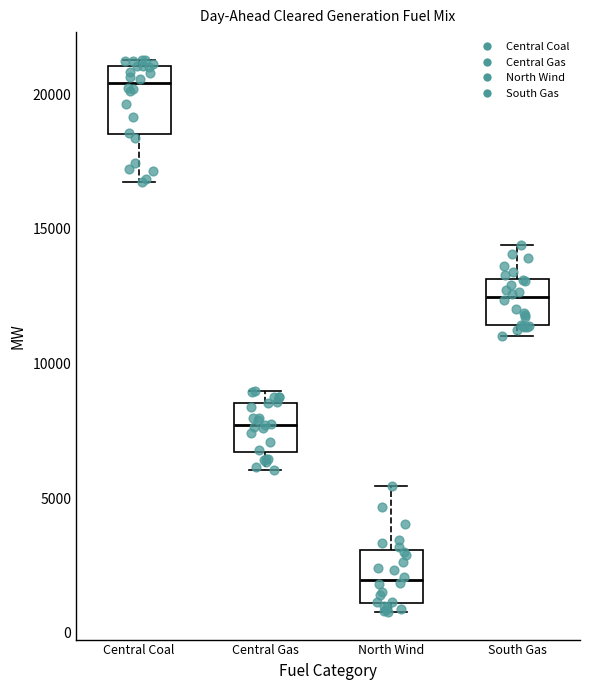

Reading left to right, transcribe this box plot: for each box, give where its median line is, the range the box spans, and where its two whiskers end, as read against the y-axis. The values are not printed on the chart, so give them approximately, as read against the axis.

Central Coal: median 20500, box 18500 to 21000, whiskers 16500 to 21500
Central Gas: median 7500, box 6500 to 8500, whiskers 6000 to 9000
North Wind: median 2000, box 1000 to 3000, whiskers 1000 (just below the box's lower edge) to 5500
South Gas: median 12500, box 11500 to 13000, whiskers 11000 to 14500